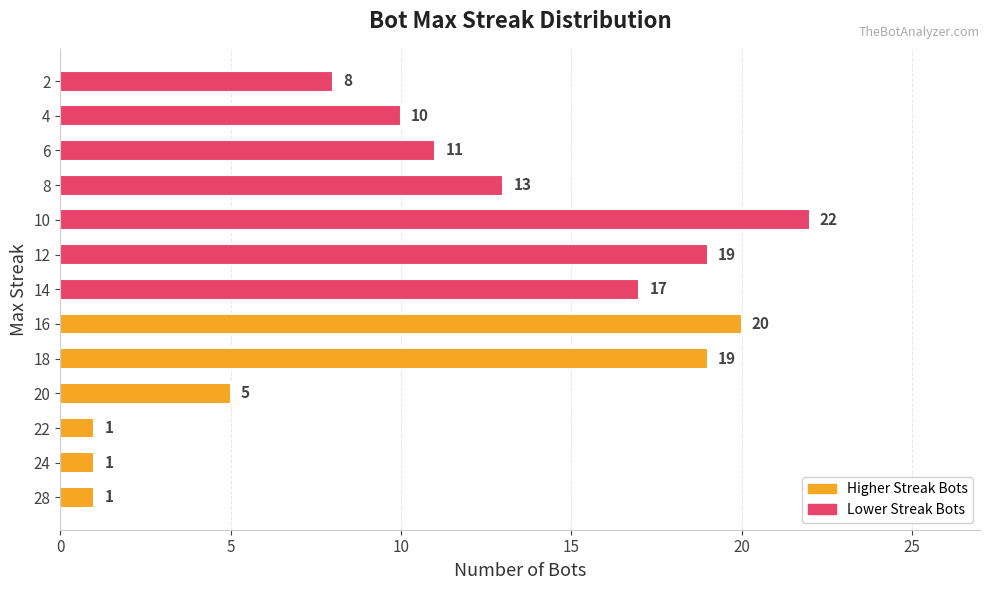

What is the difference between the maximum and minimum values?

21